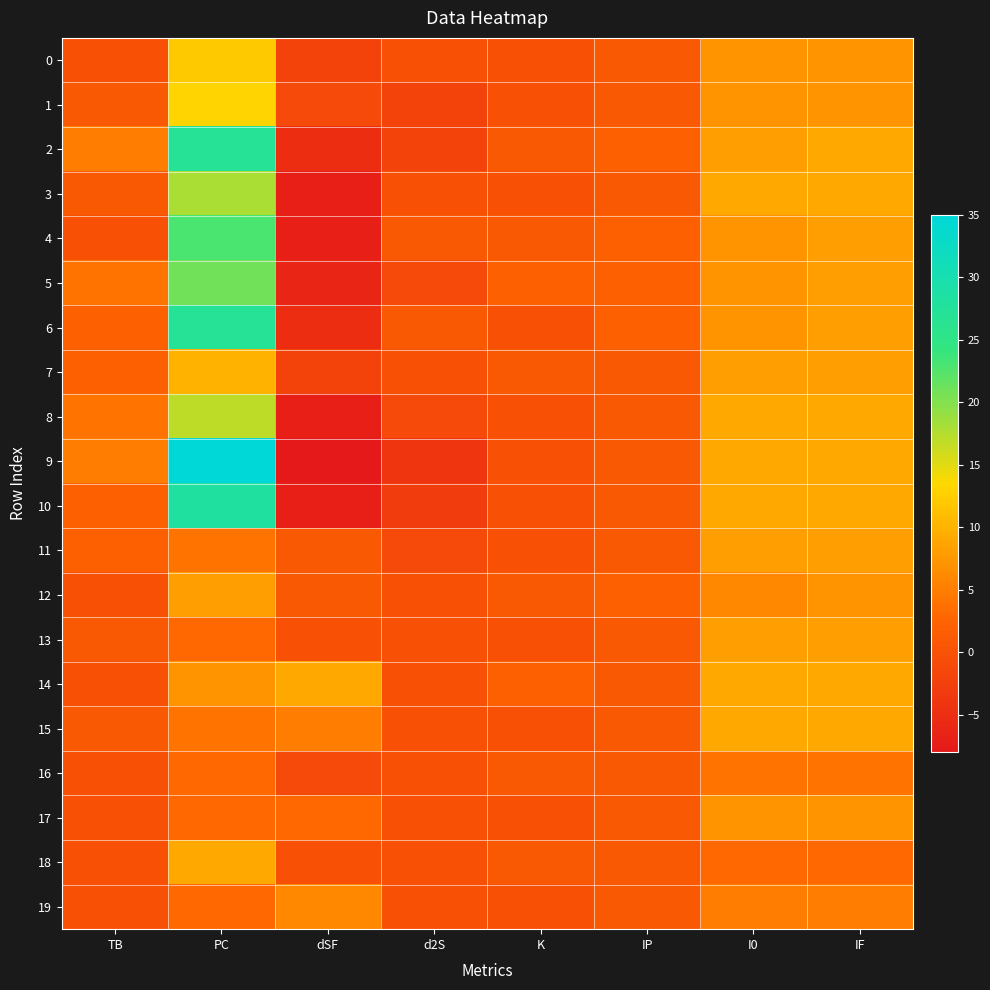

At how many categories does at least one series exceed 1?

7